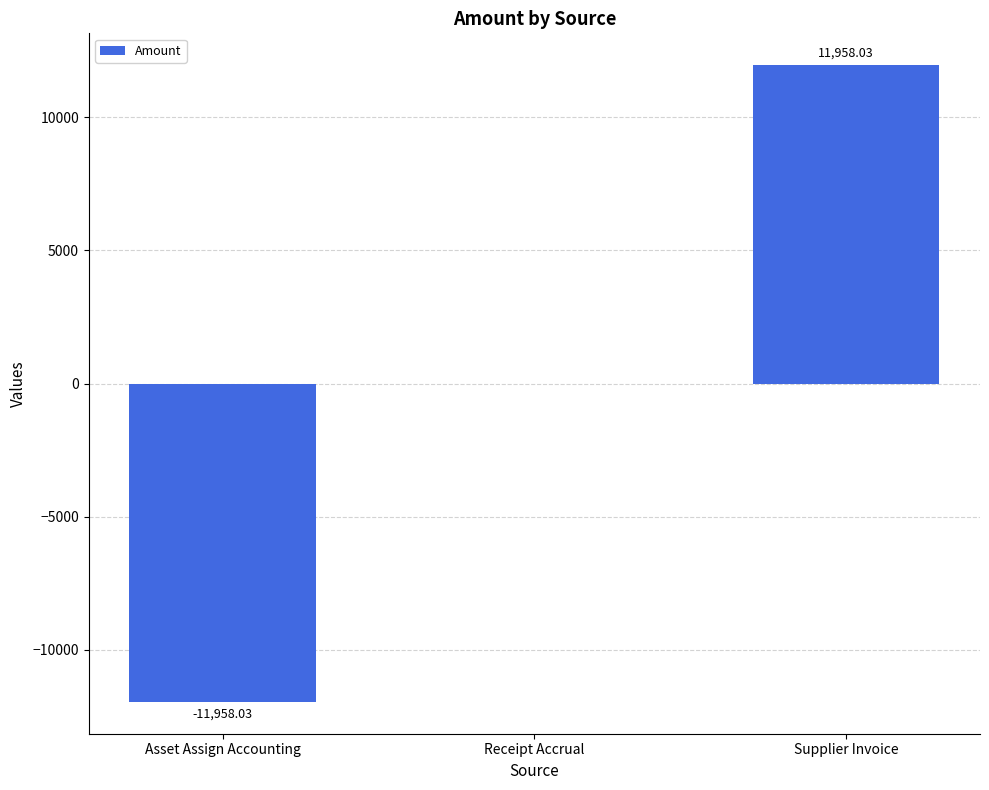

Which category has the highest value across all series?

Supplier Invoice